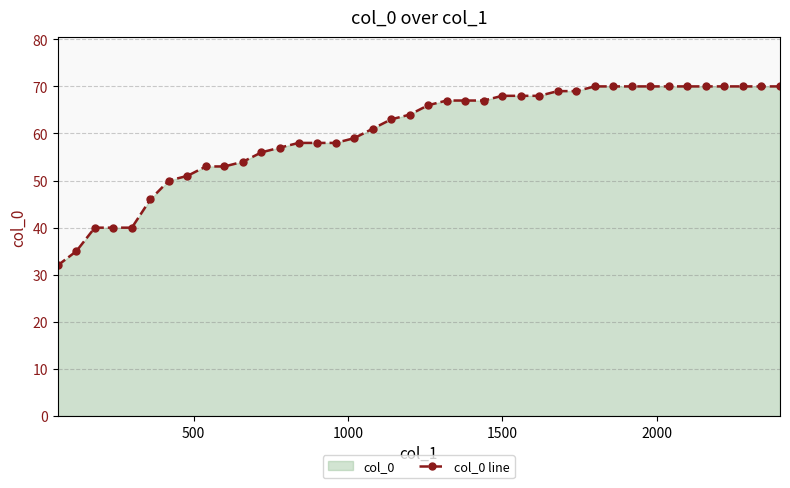

What is the average value?

60